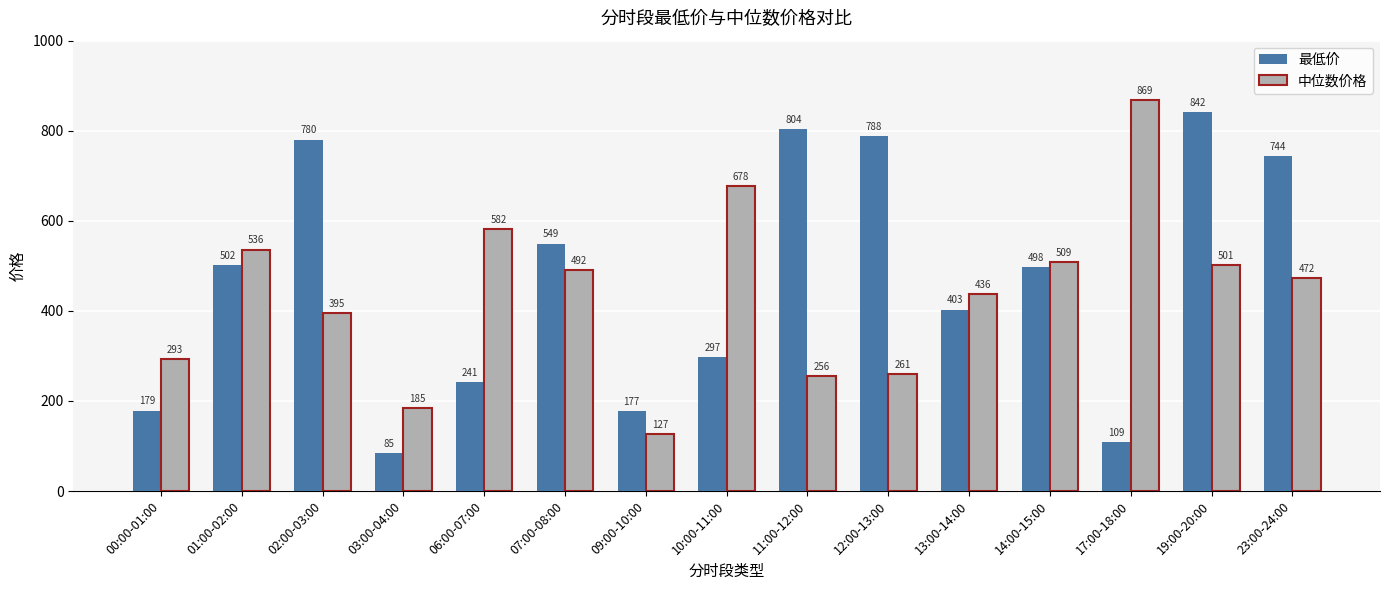

What is the minimum value shown in the chart?

84.6